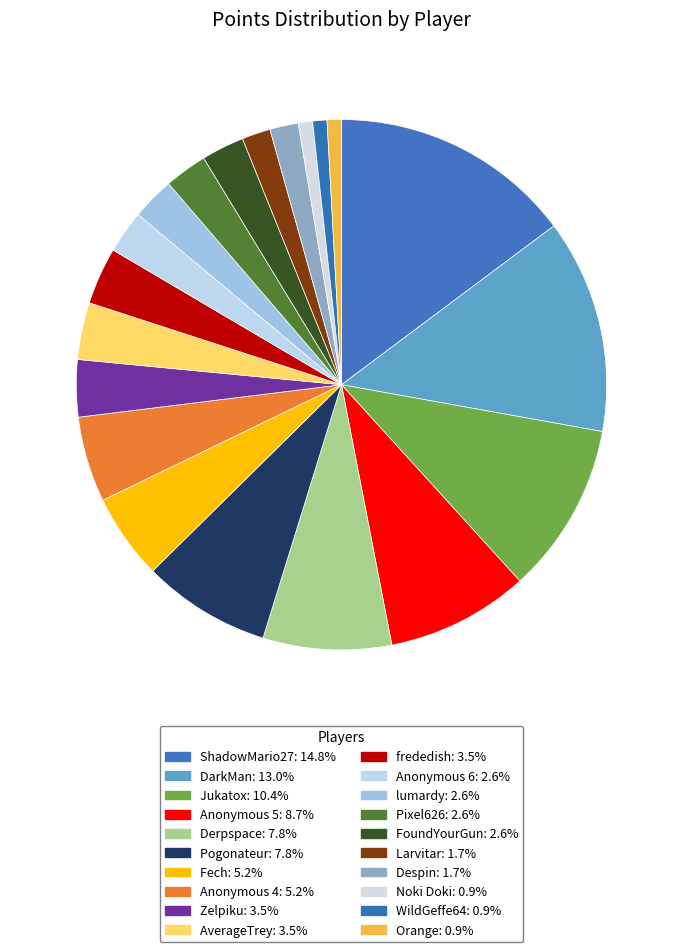

To the nearest percent, what is the combined percentage of Jukatox and ShadowMario27?

25%